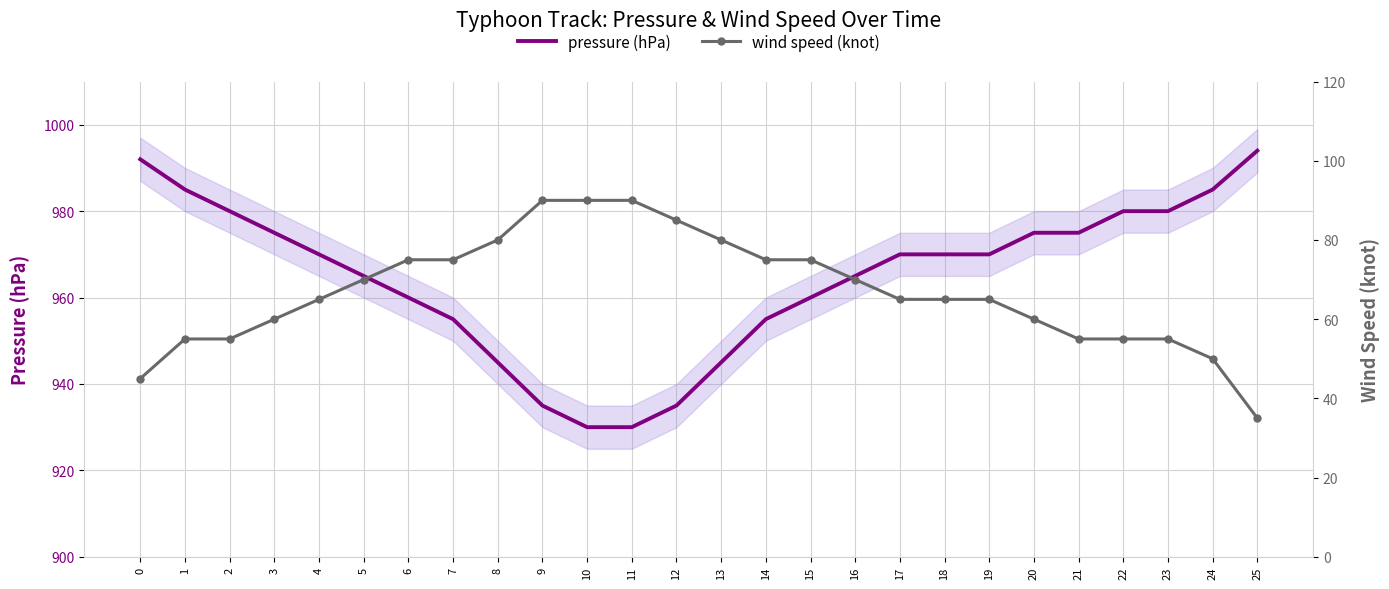

The wind speed (knot) series shows 70 at 16. True or false?

True